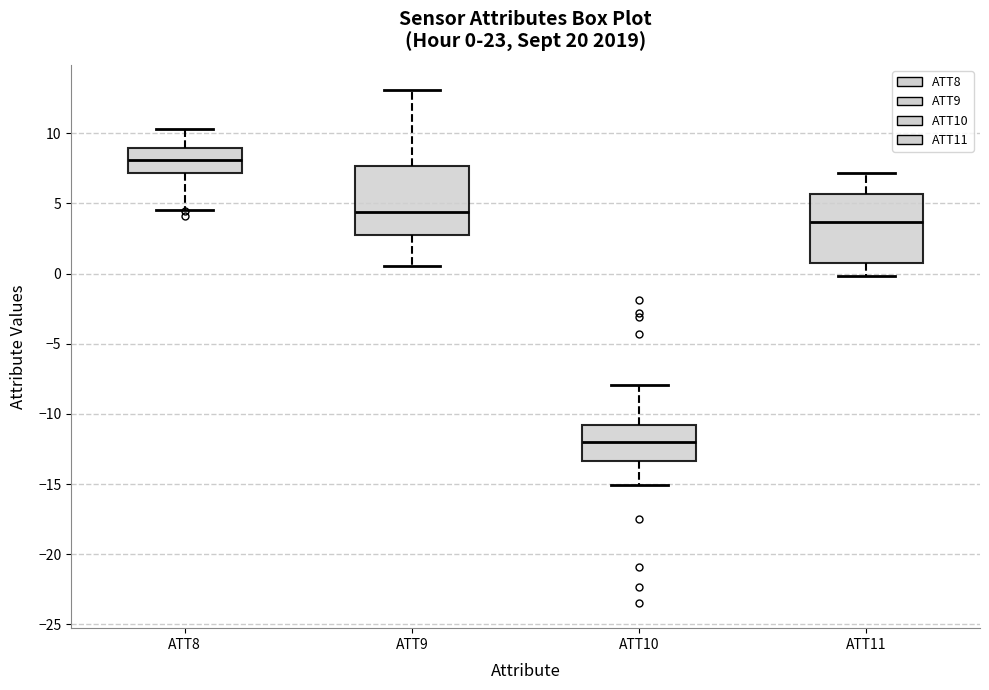

Which box's median line is the lowest?

ATT10